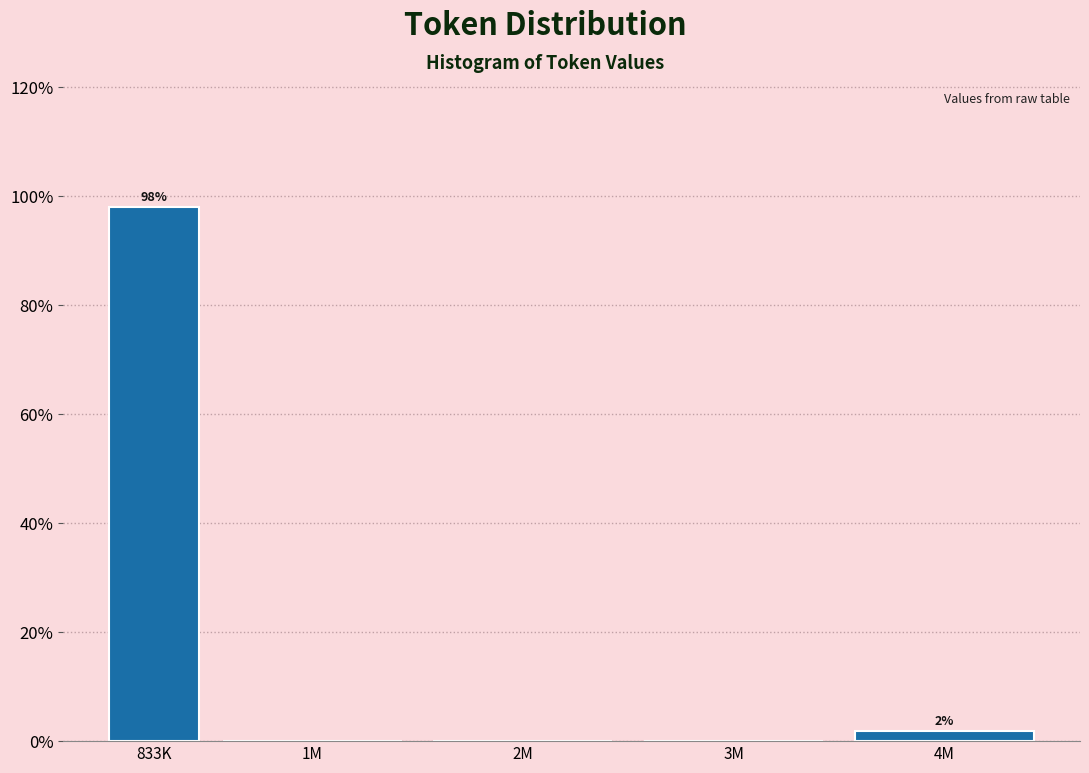

Are the bars horizontal?

No